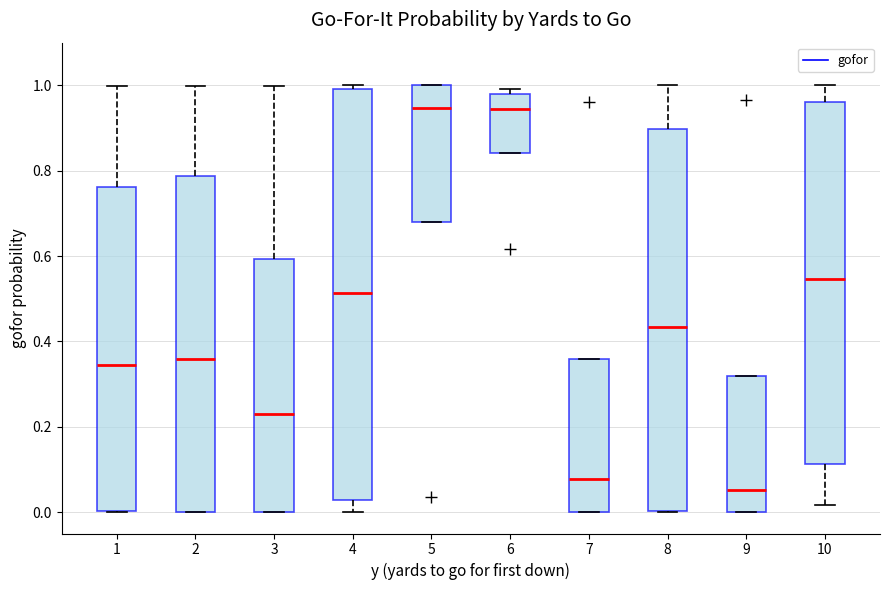

Where is the upper edge of the box at x = 3 on the y-axis? The values are not printed on the chart, so give them approximately, as read against the axis.

0.60